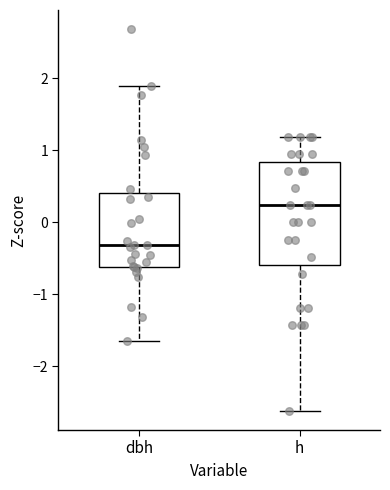

Where does the median line of the box for h sit on the y-axis? The values are not printed on the chart, so give them approximately, as read against the axis.

0.2